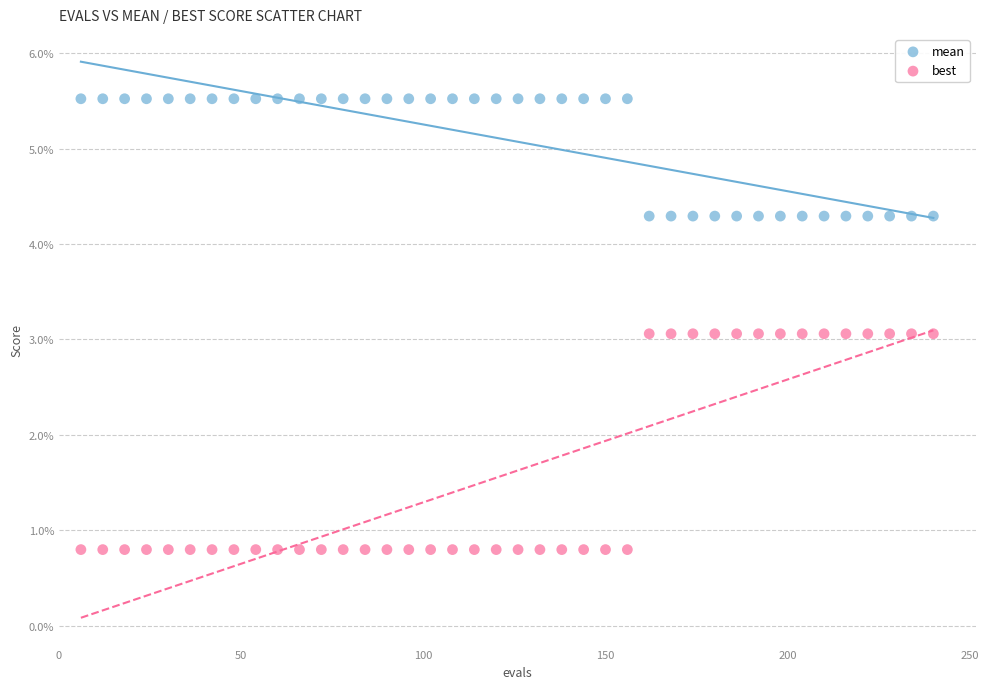

Which series contains the lowest Y value?

best